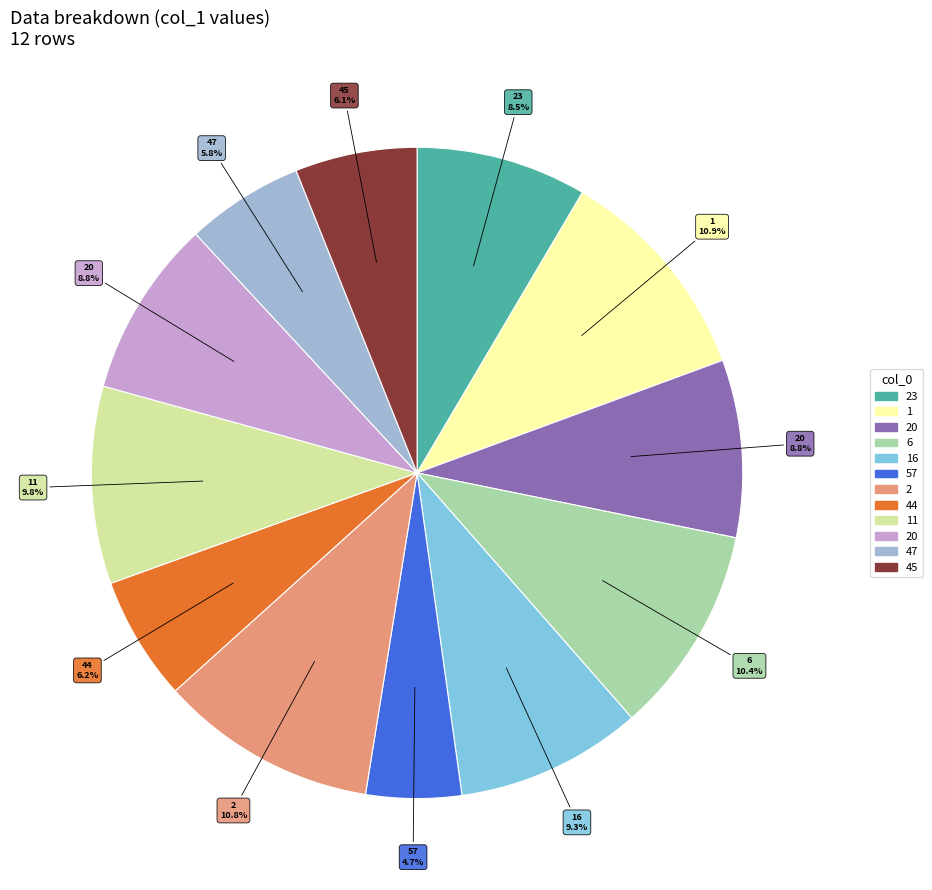

Is there any slice that represents more than half of the pie?

No